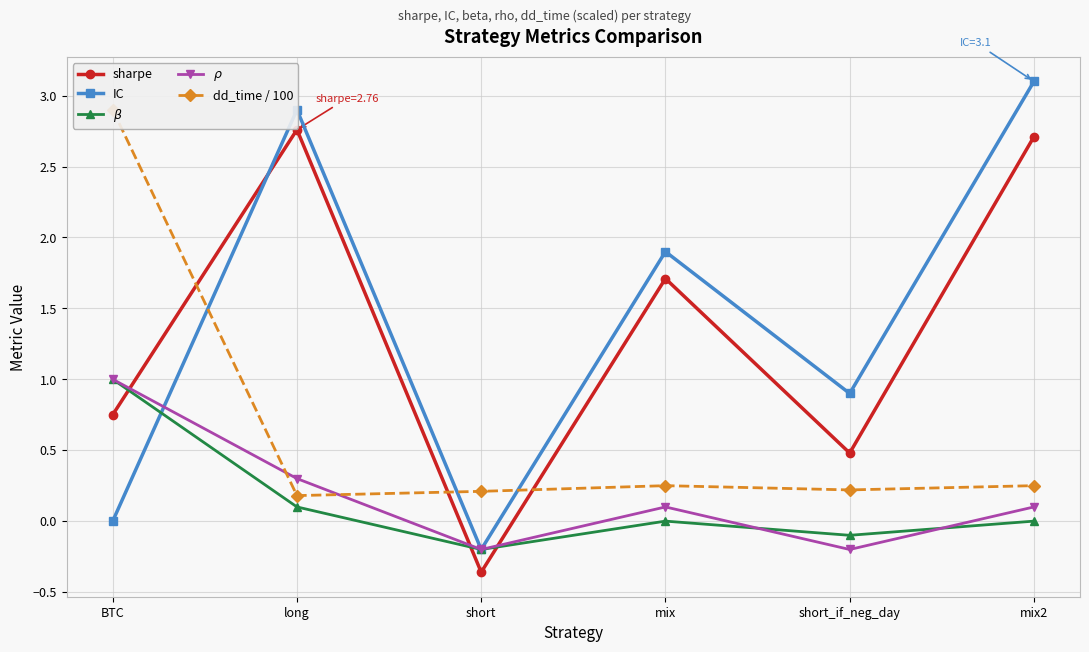

Reading left to right, transcribe all the data shown in this chart.

sharpe: 0.8	2.8	-0.4	1.7	0.5	2.7
IC: 0.0	2.9	-0.2	1.9	0.9	3.1
$\beta$: 1.0	0.1	-0.2	0.0	-0.1	0.0
$\rho$: 1.0	0.3	-0.2	0.1	-0.2	0.1
dd_time / 100: 2.9	0.2	0.2	0.2	0.2	0.2